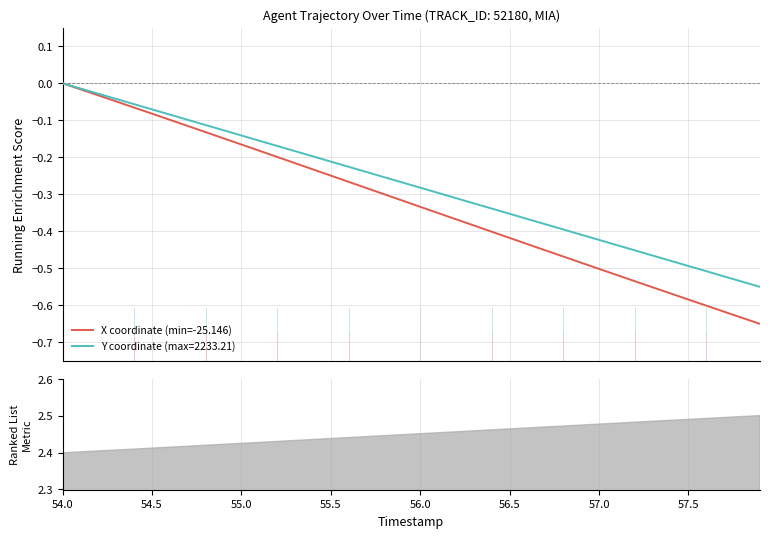

True or false: there are more than 1 points higher than both neighbors.

False